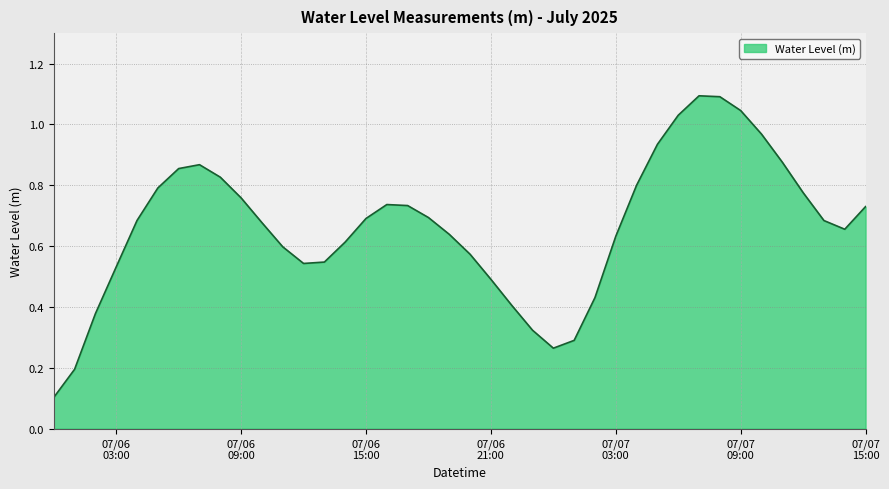

What is the greatest value displayed?

1.1